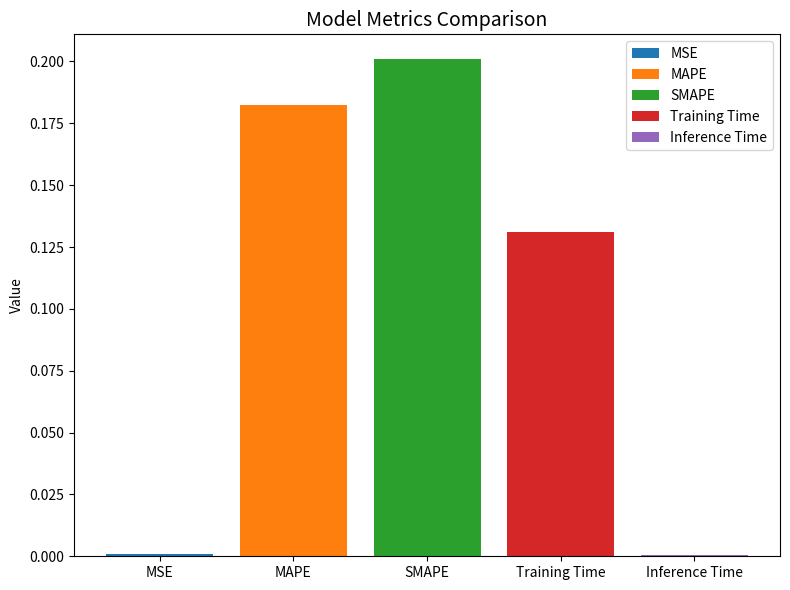

True or false: MAPE has a value of 0.2 at SMAPE.

True